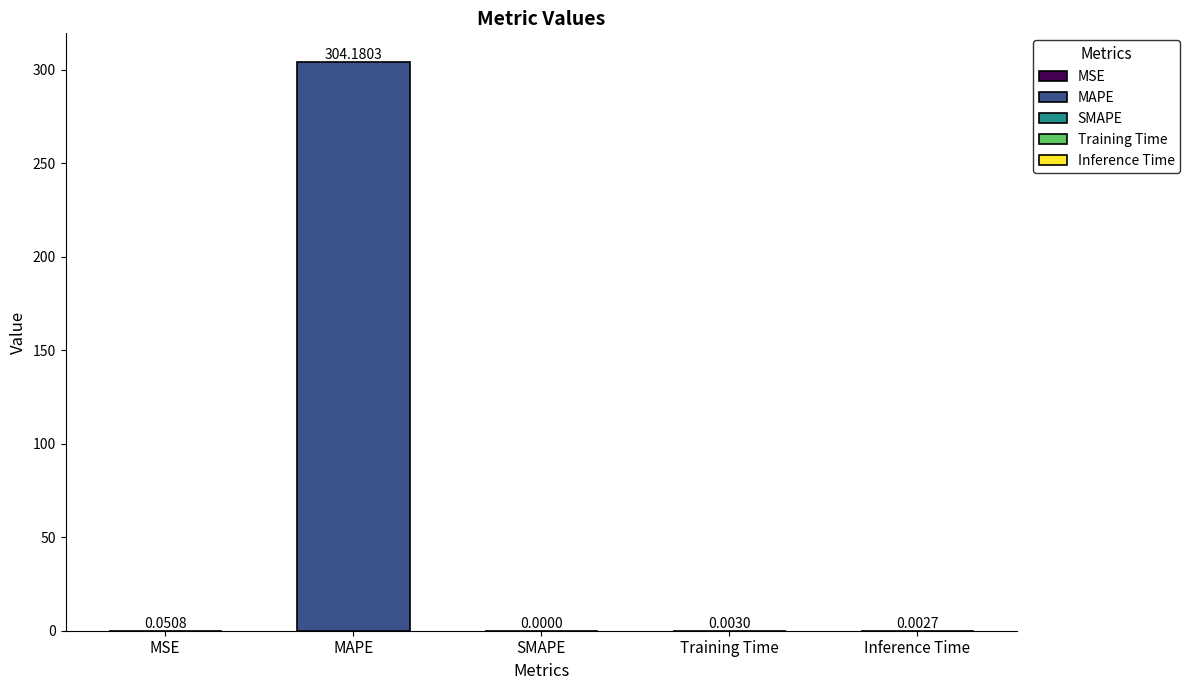

Which has a higher value, MAPE or Inference Time?

MAPE